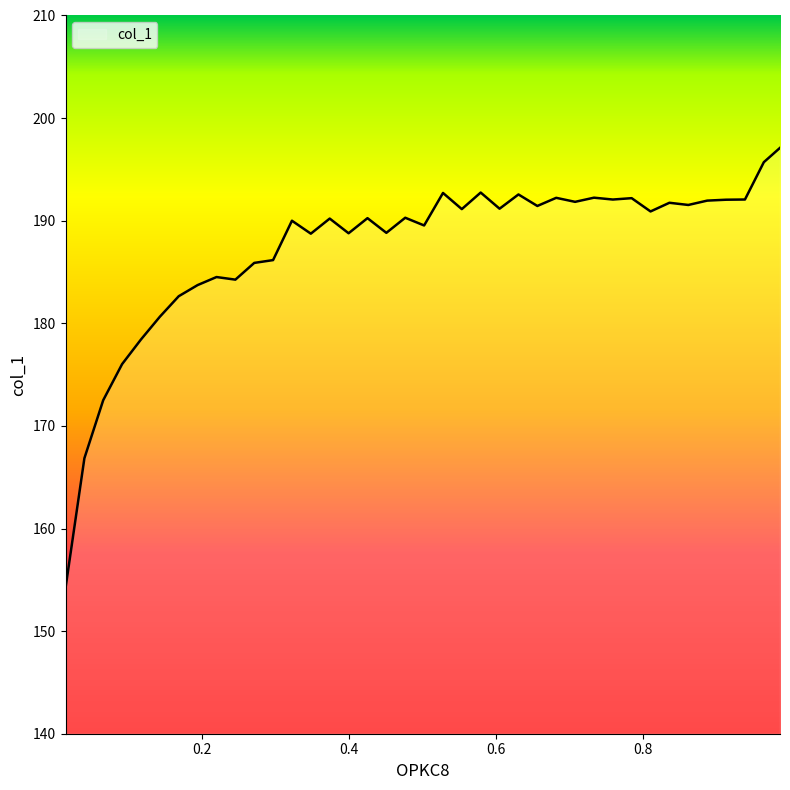

What is the difference between the maximum and minimum values?

42.9